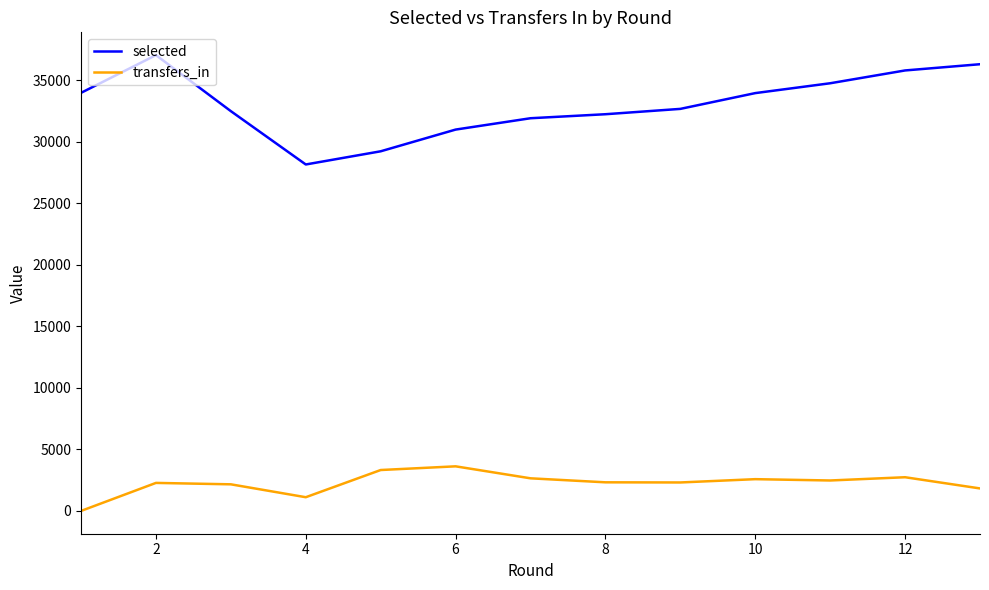

What is the maximum value for transfers_in?

3624